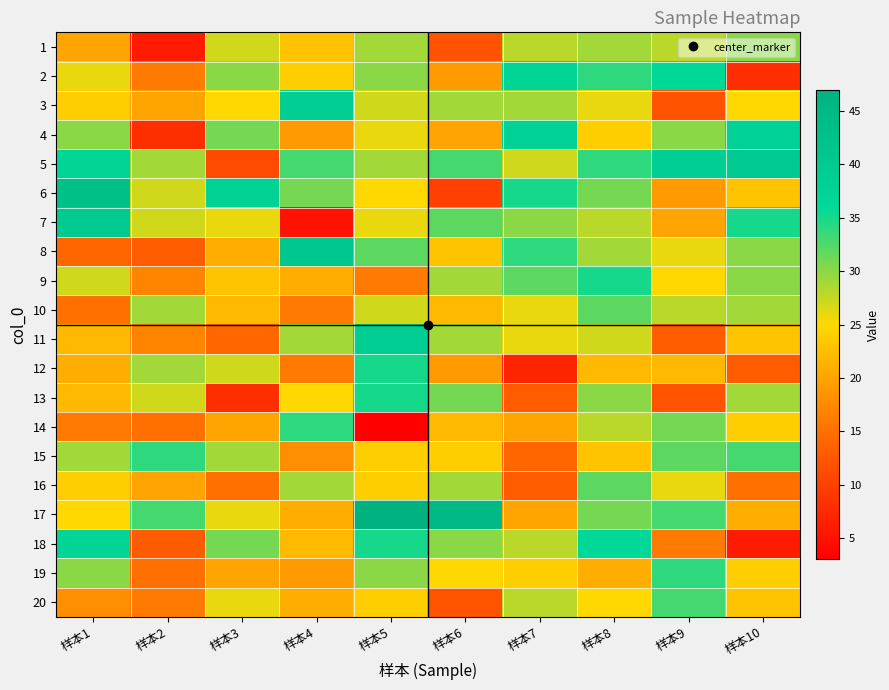

At how many categories does at least one series exceed 40?

4